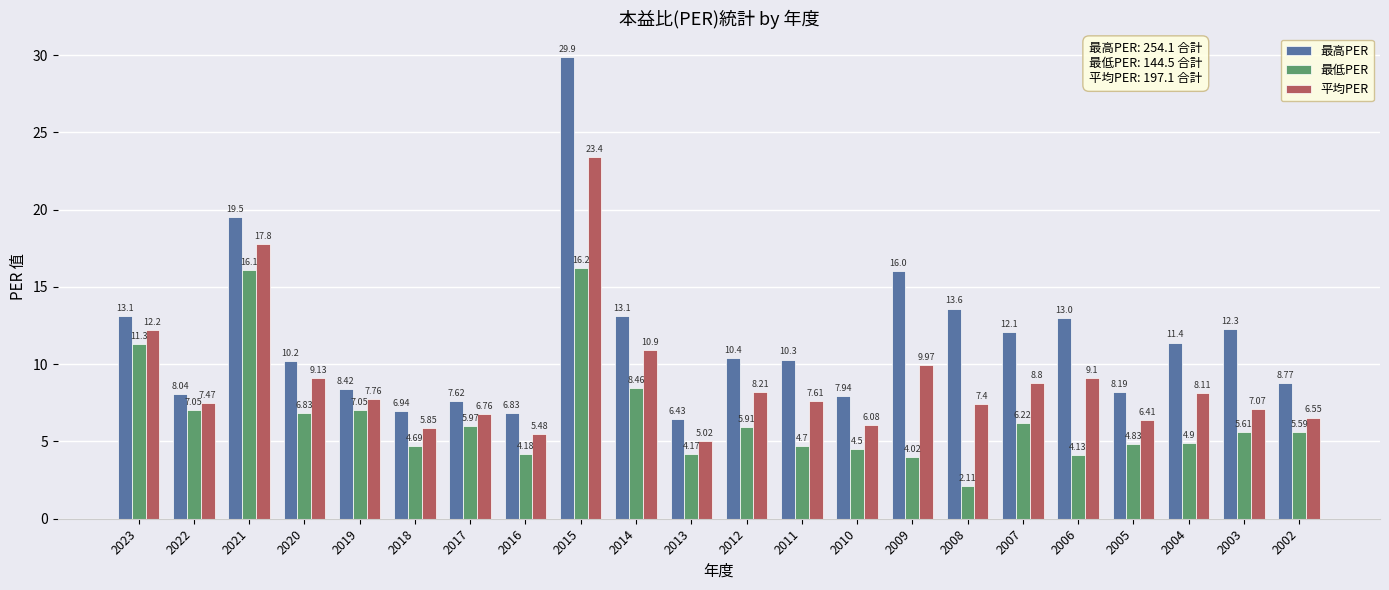

Rank the categories by 平均PER value from highest to lowest.

2015, 2021, 2023, 2014, 2009, 2020, 2006, 2007, 2012, 2004, 2019, 2011, 2022, 2008, 2003, 2017, 2002, 2005, 2010, 2018, 2016, 2013